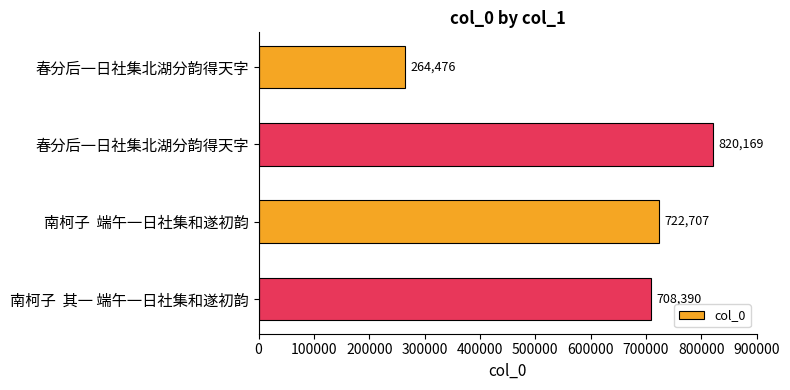

Are the bars grouped side by side (vs. stacked)?

No